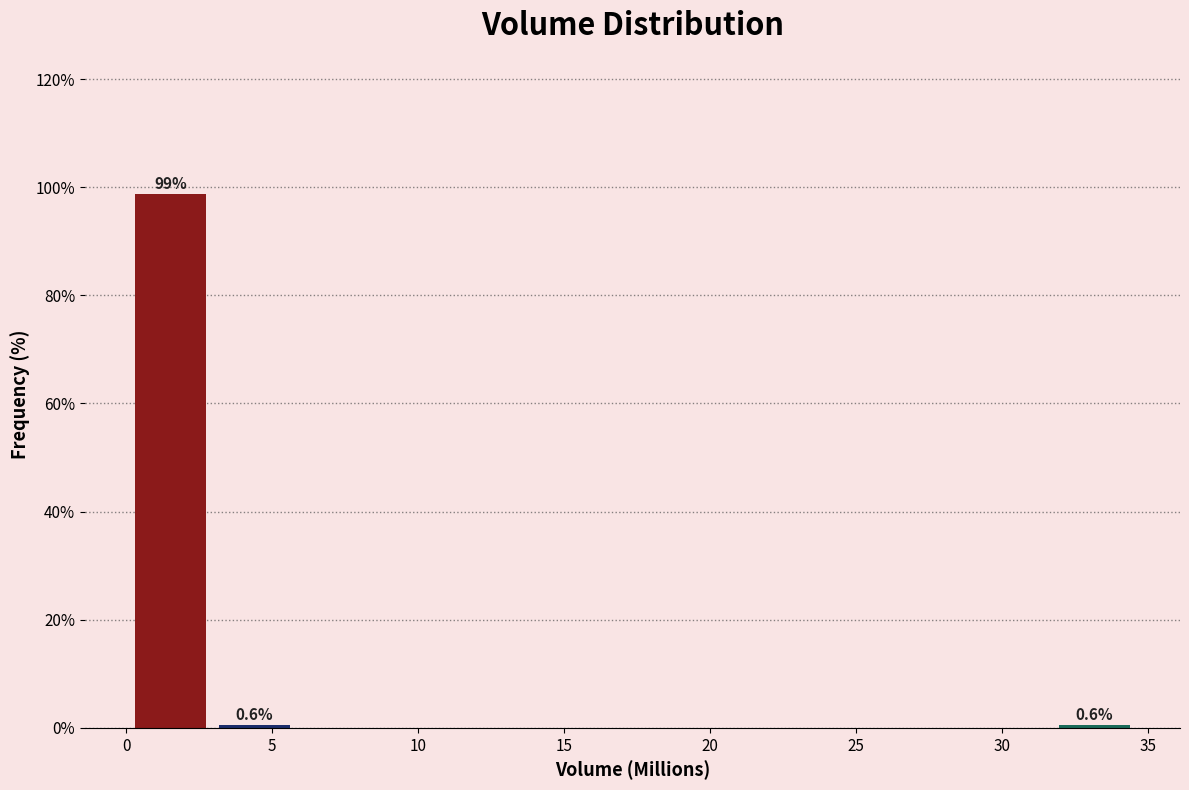

Which range on the x-axis has the tallest bar?

0.0 to 3.0